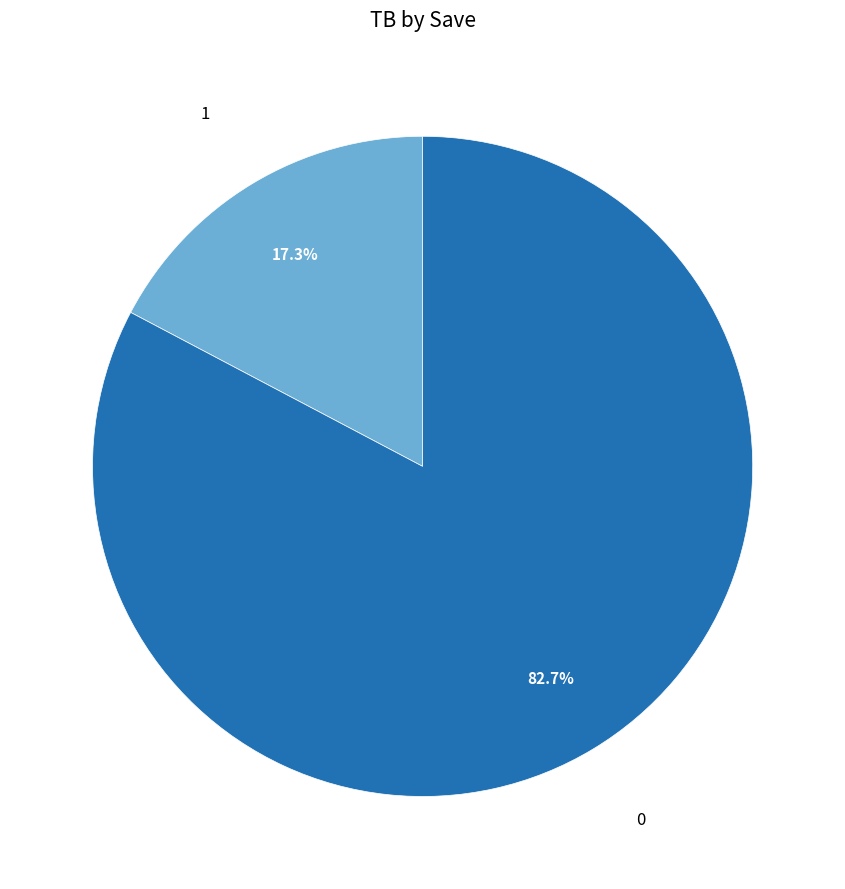

Is there any slice that represents more than half of the pie?

Yes